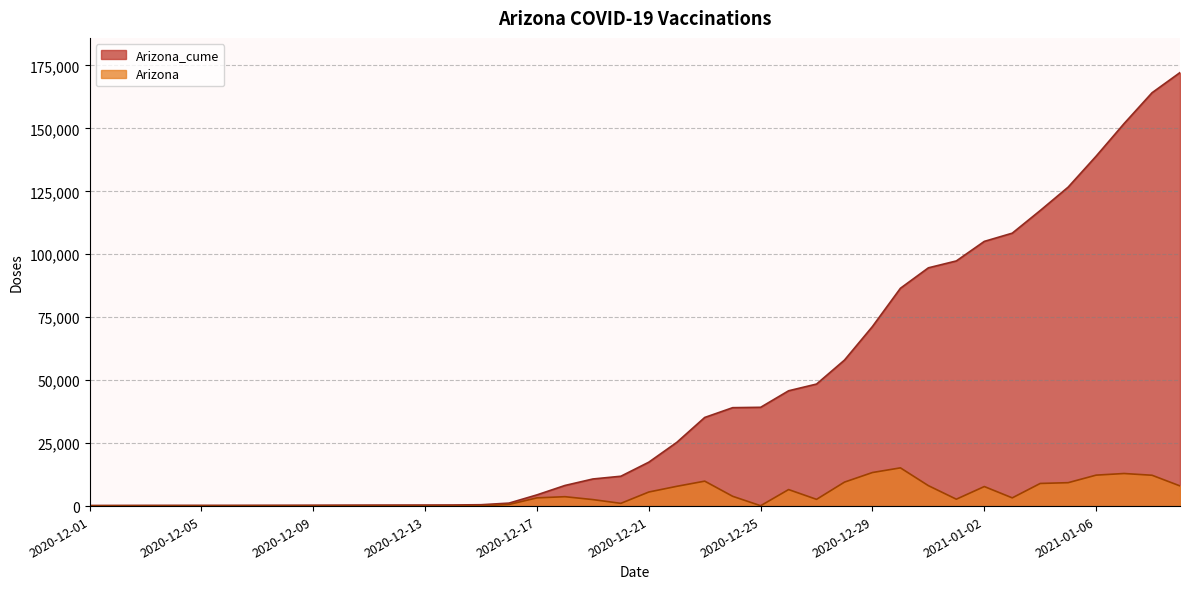

The Arizona series shows 3730 at 2020-12-18. True or false?

True